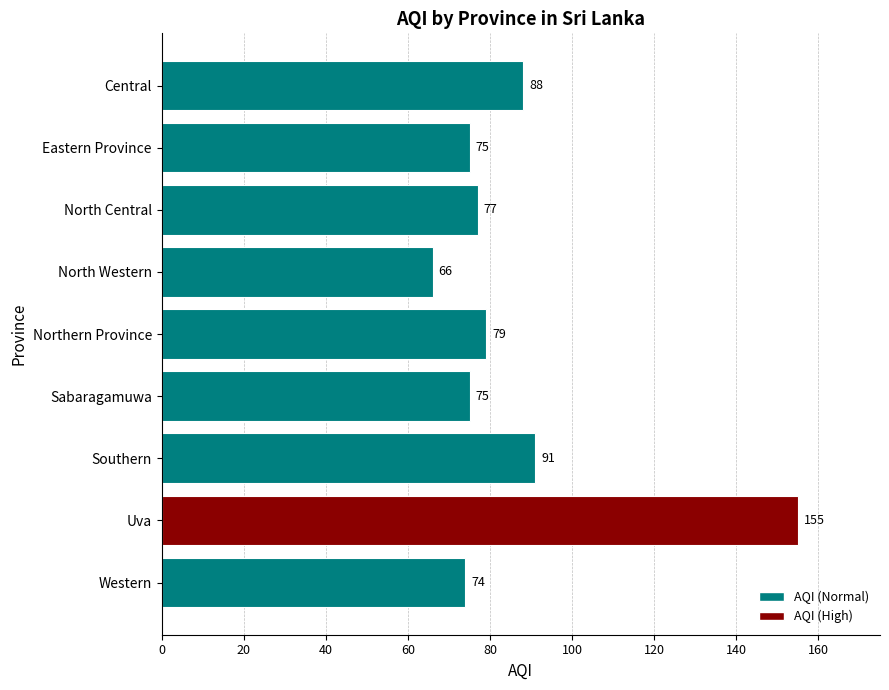

What is the difference between the maximum and minimum values?

89